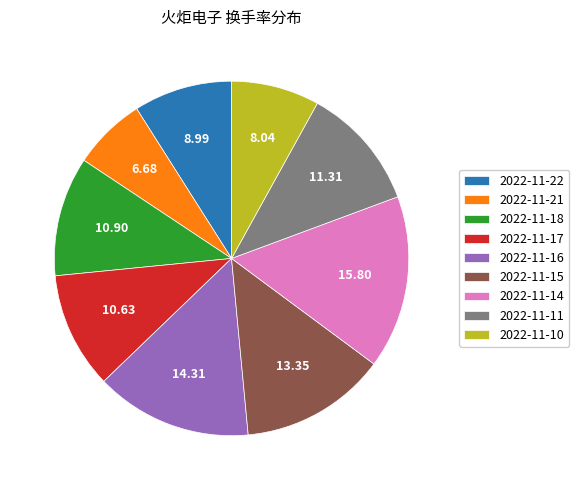

Between 2022-11-22 and 2022-11-21, which is larger?

2022-11-22